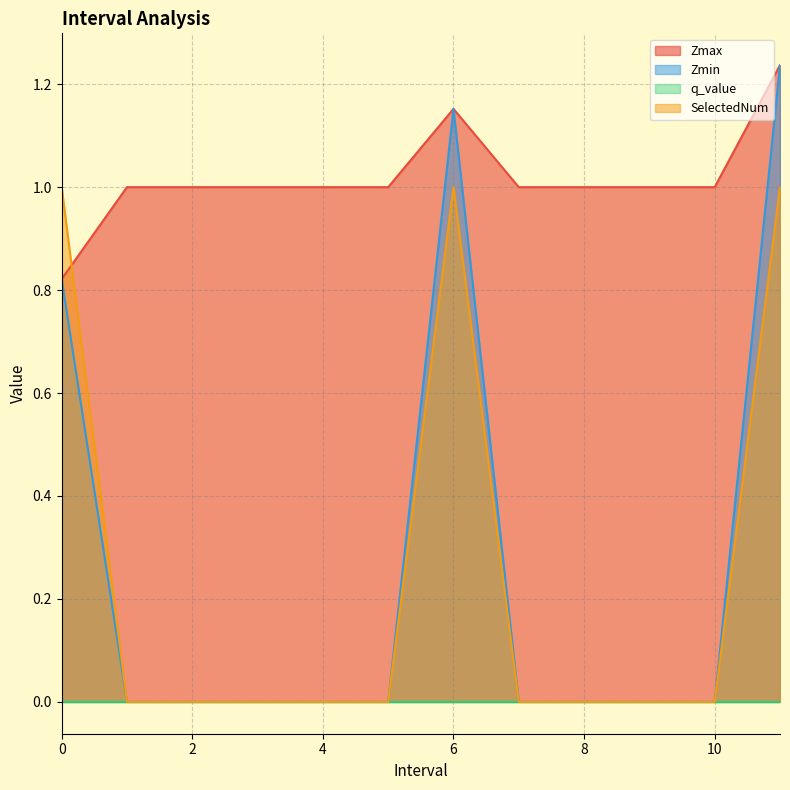

True or false: SelectedNum and Zmax cross at least once.

True